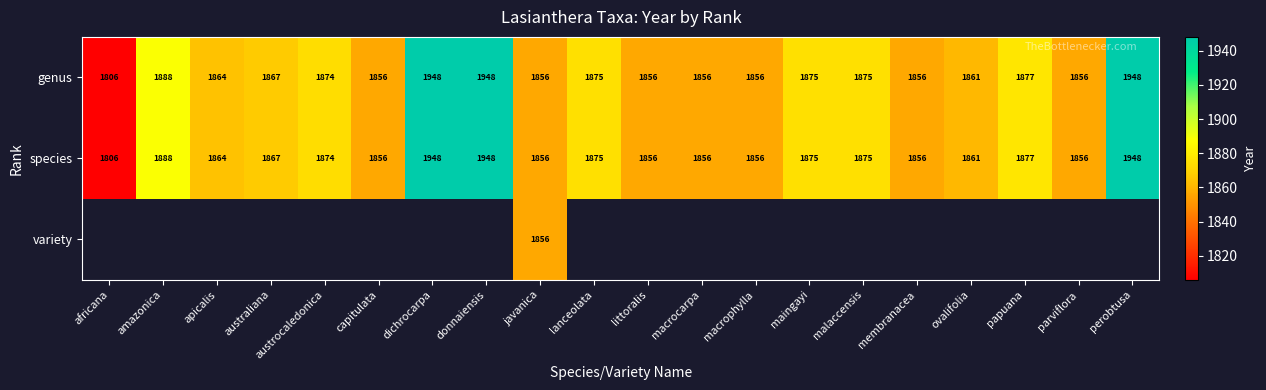

What is the minimum value shown in the chart?

1806.0